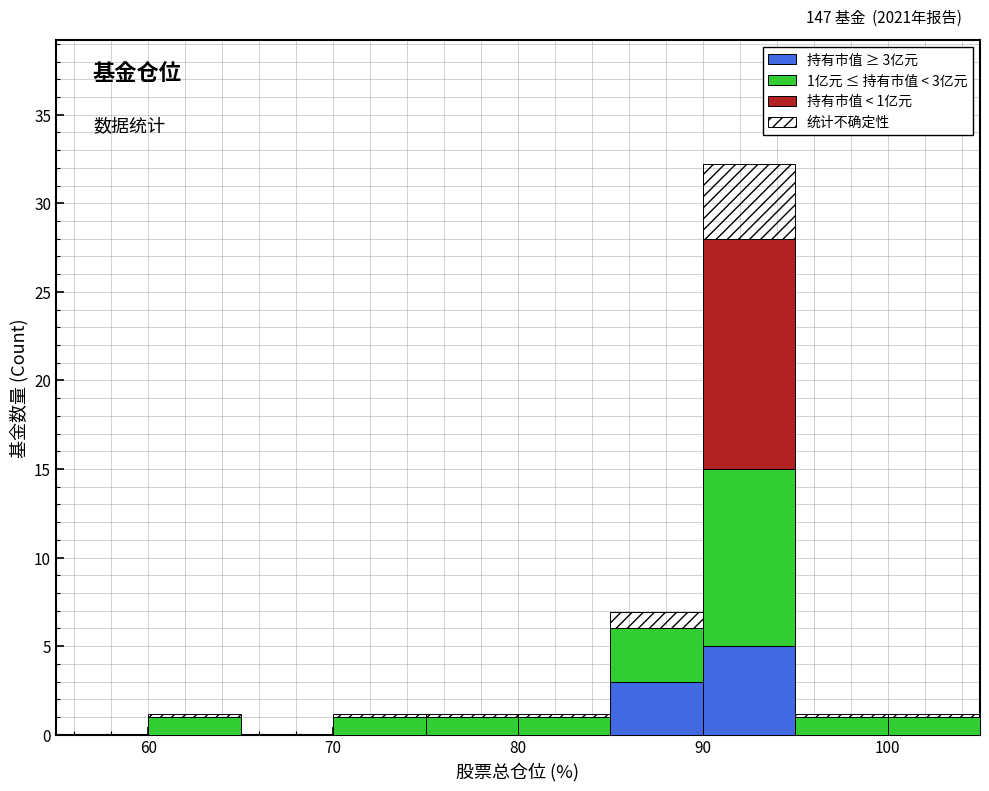

Which range on the x-axis has the tallest stacked bar (by total height)?

90 to 95